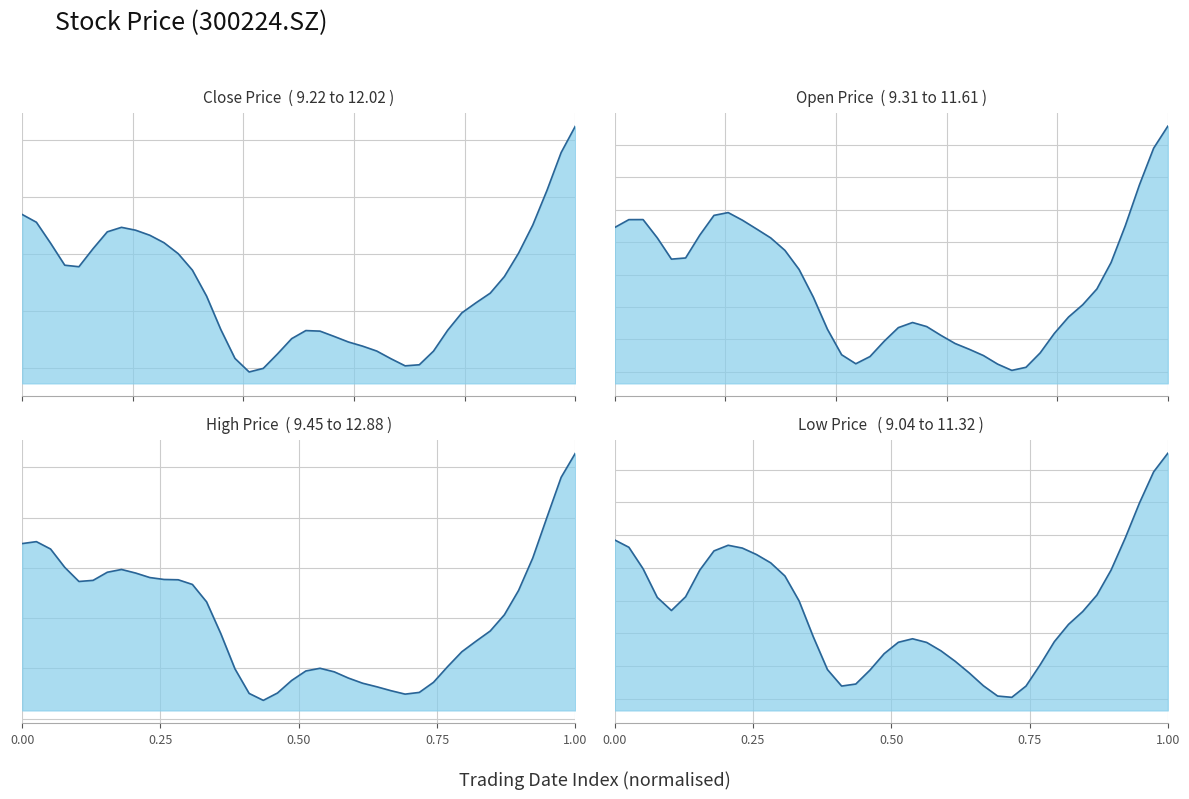

True or false: close and low cross at least once.

False